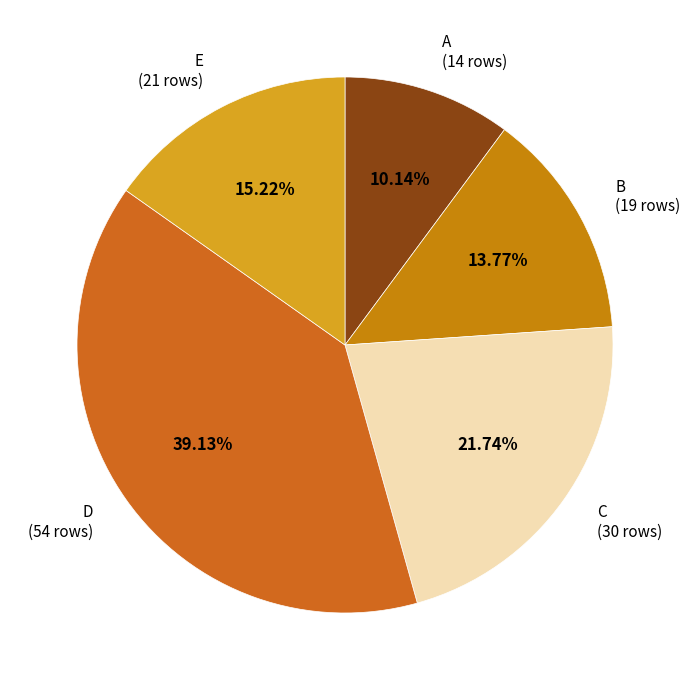

What percentage is the B slice, to the nearest percent?

14%